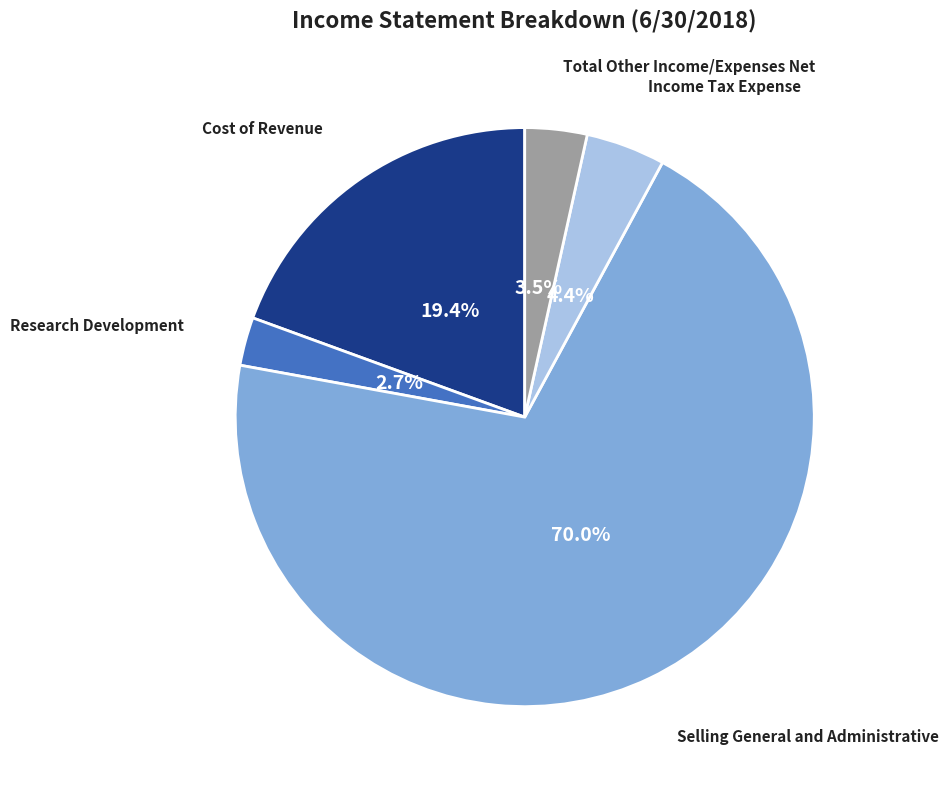

Is there any slice that represents more than half of the pie?

Yes